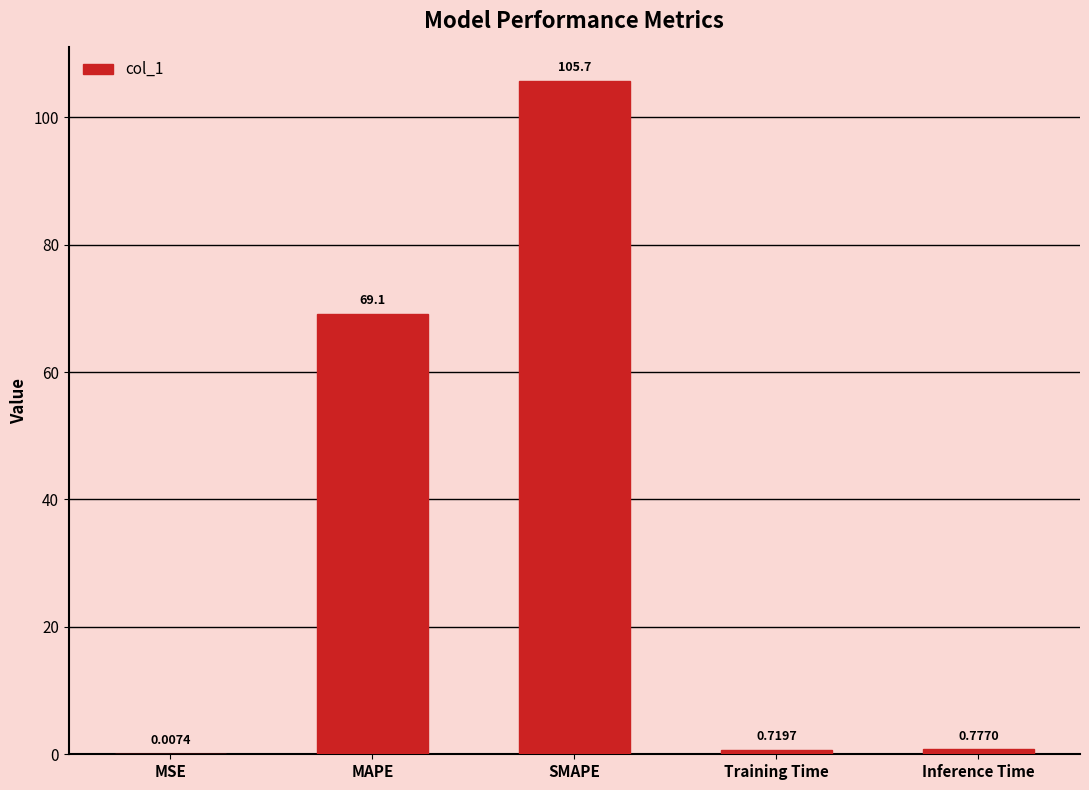

Count the number of data series in this chart.

1